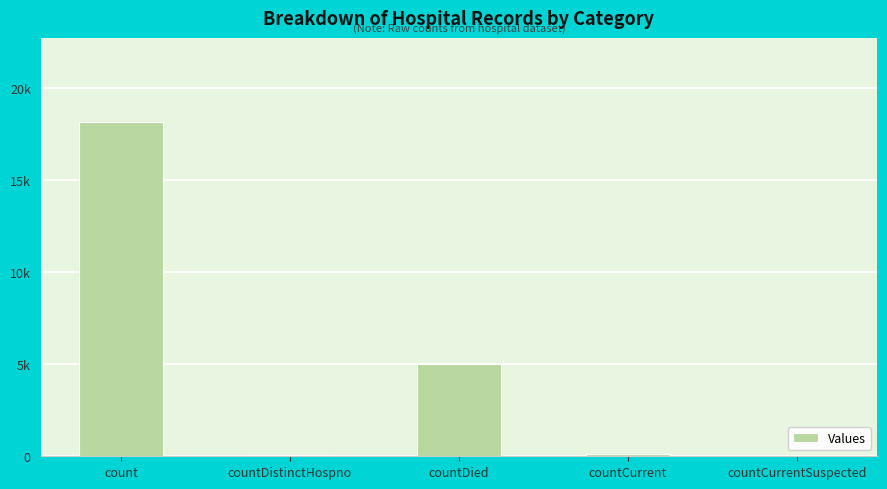

How many positive values are there?

4